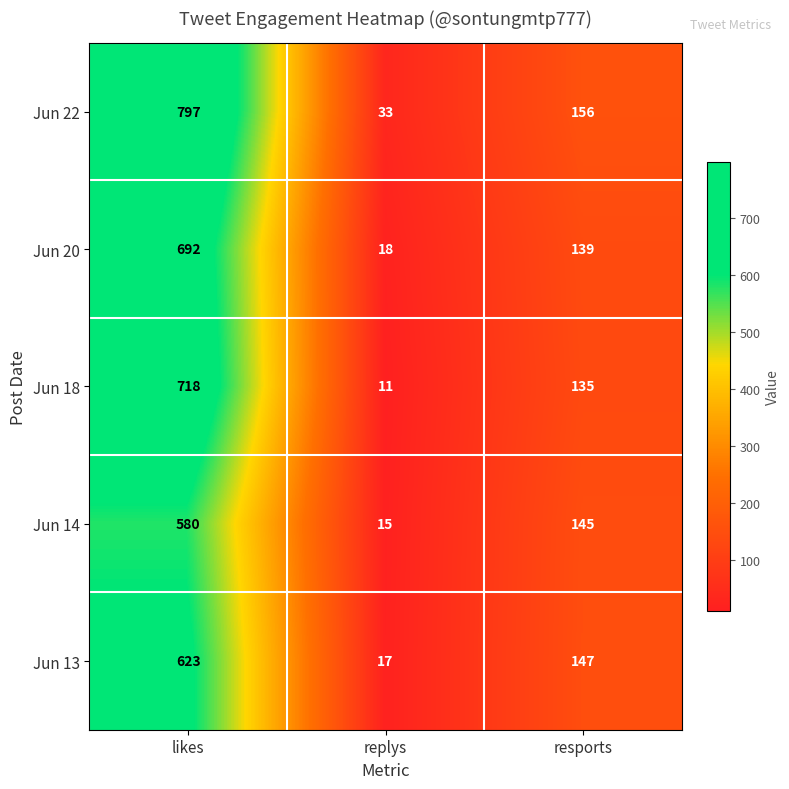

How many series are shown in this chart?

5